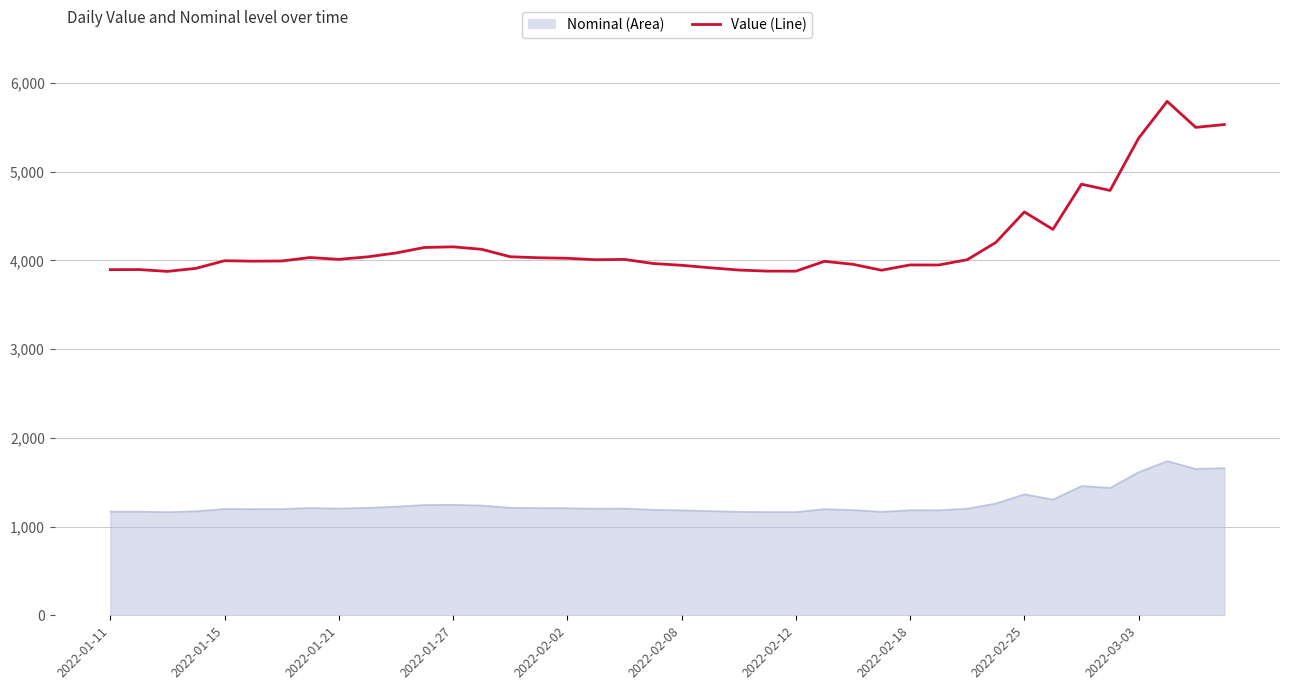

Count the number of categories in the chart.

40